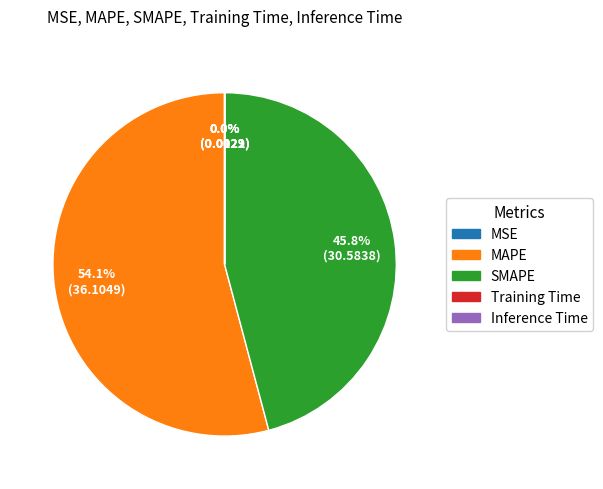

Which has a higher value, SMAPE or MAPE?

MAPE